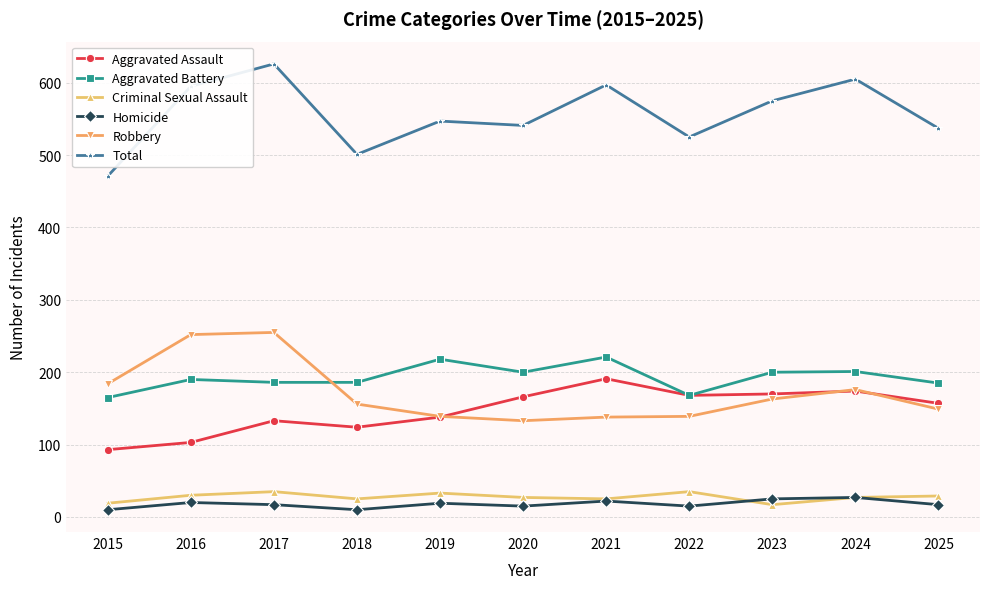

Read the Aggravated Battery value at 2022.

168